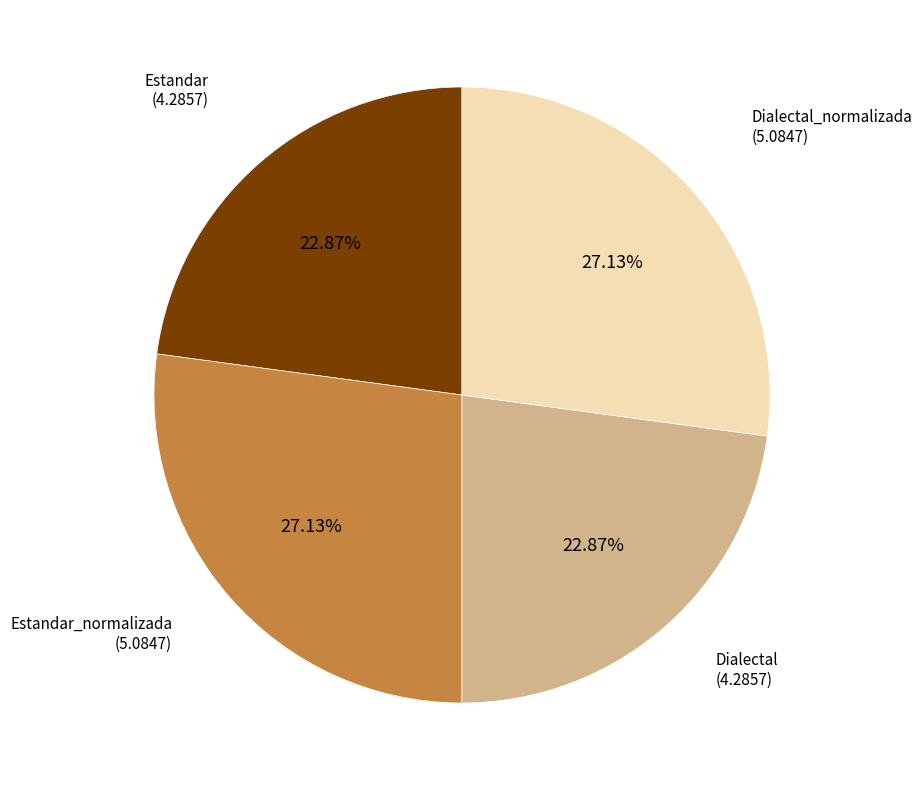

Is there any slice that represents more than half of the pie?

No